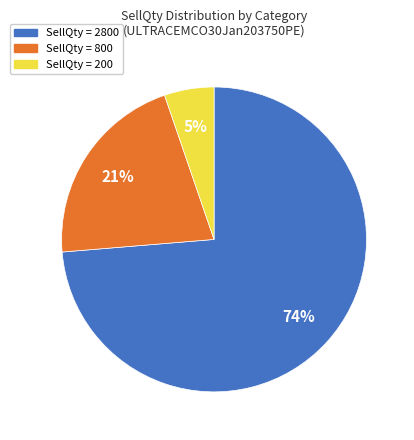

To the nearest percent, what portion does SellQty = 200 represent?

5%